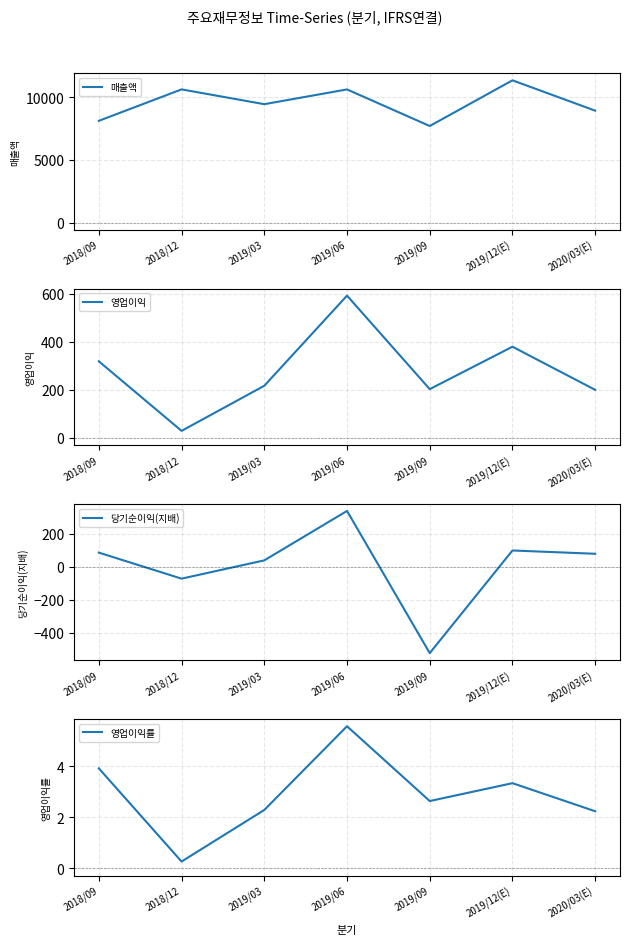

Between 2018/09 and 2018/12, which series saw the biggest shift?

매출액